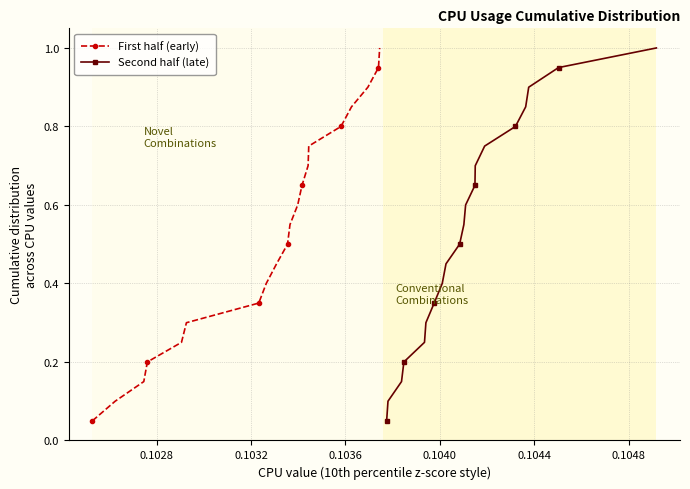

What is the highest value of the Second half (late) series?

1.0